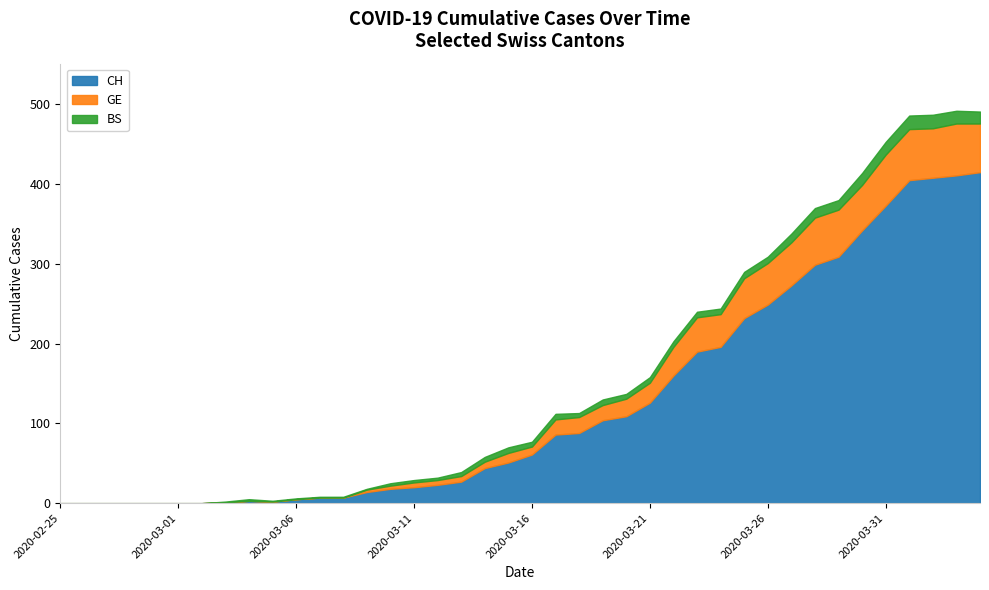

Which category has the highest value across all series?

2020-04-04